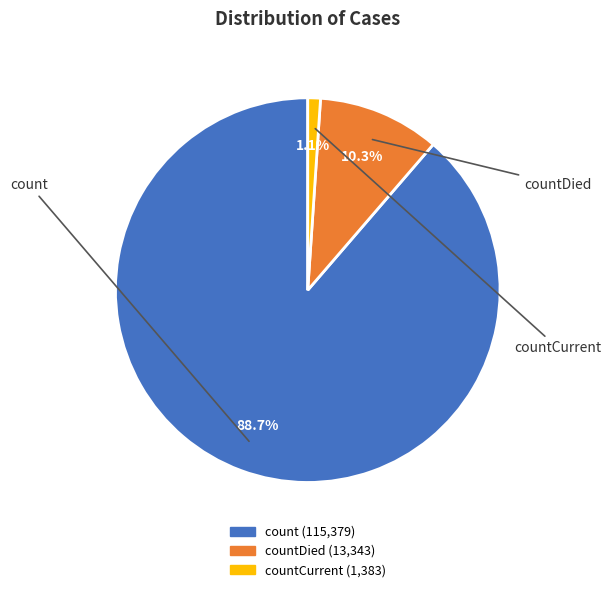

Is there any slice that represents more than half of the pie?

Yes